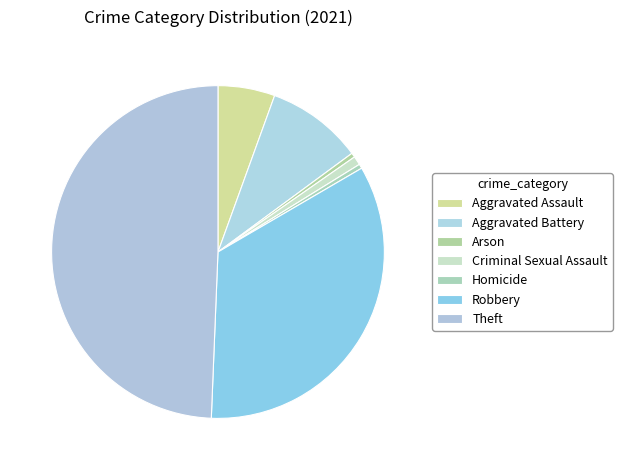

Is there a majority slice in this chart?

No